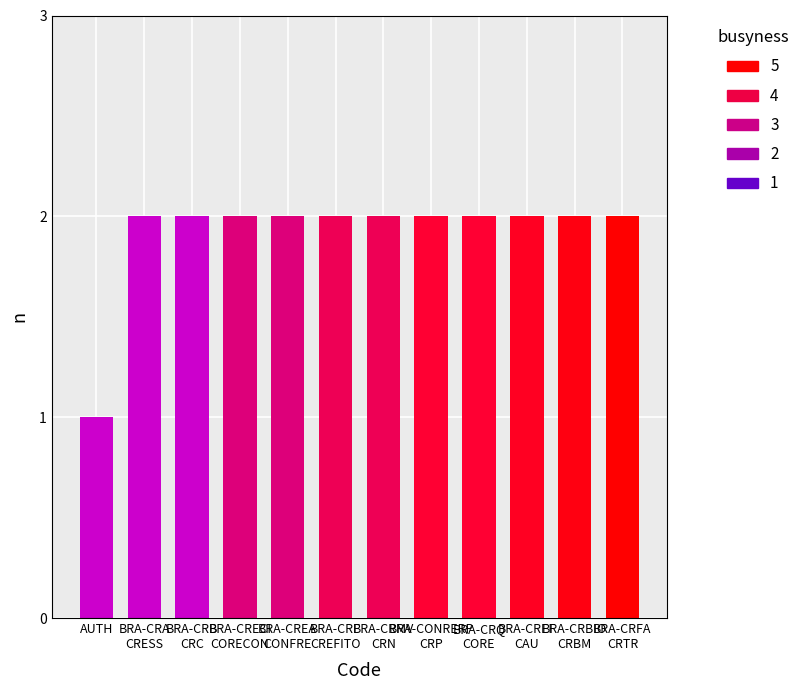

What is the smallest value displayed?

1